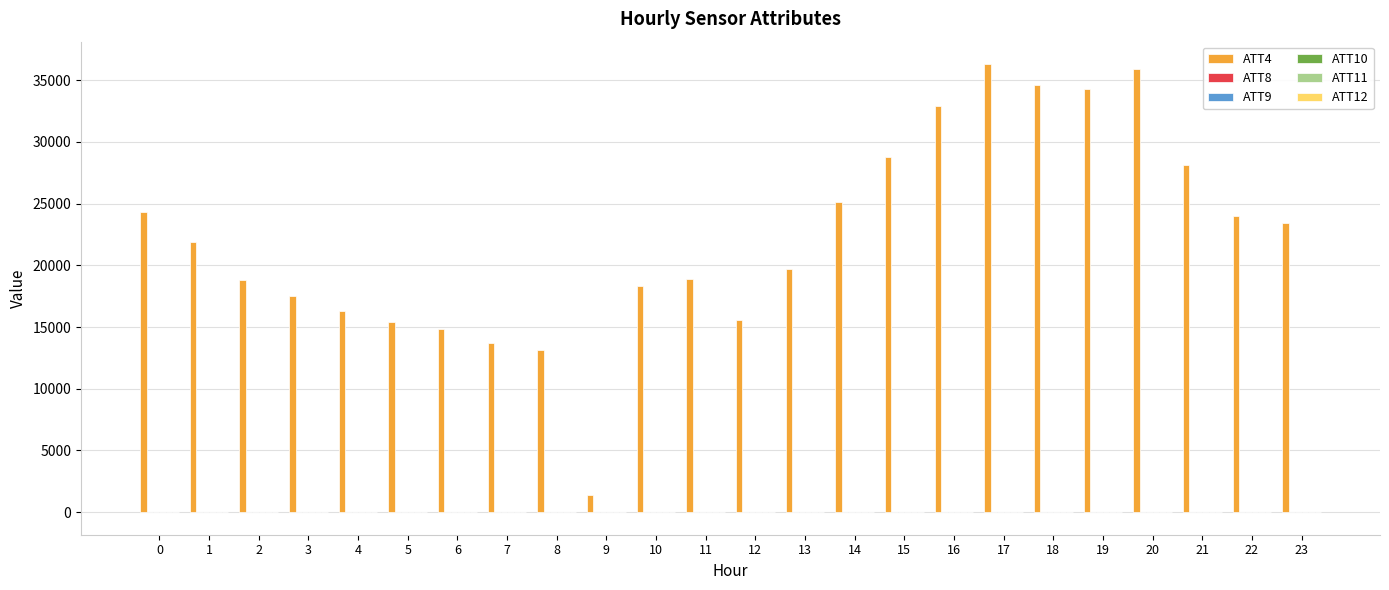

What is the greatest value displayed?

36300.0